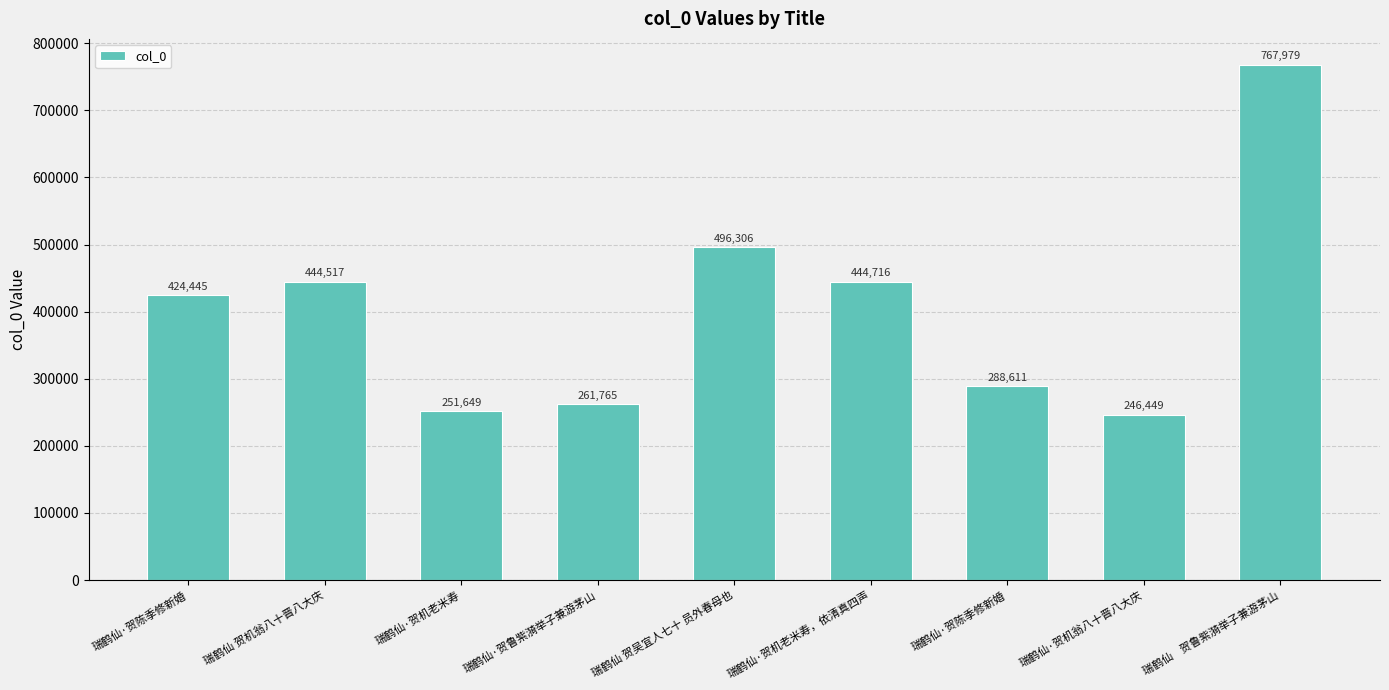

What is the difference between the second highest and second lowest values?

244657